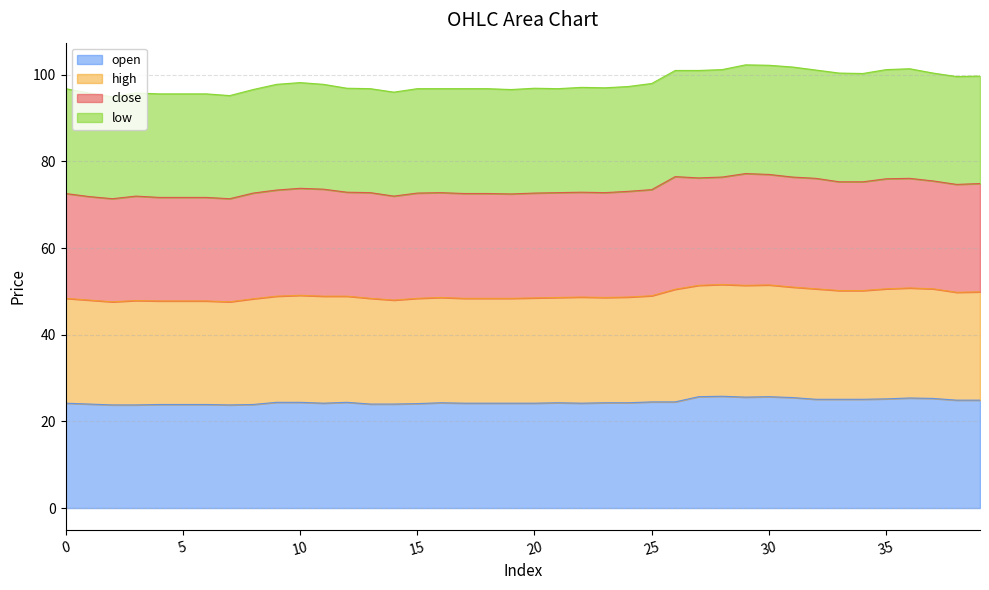

What is the maximum value for open?

25.8